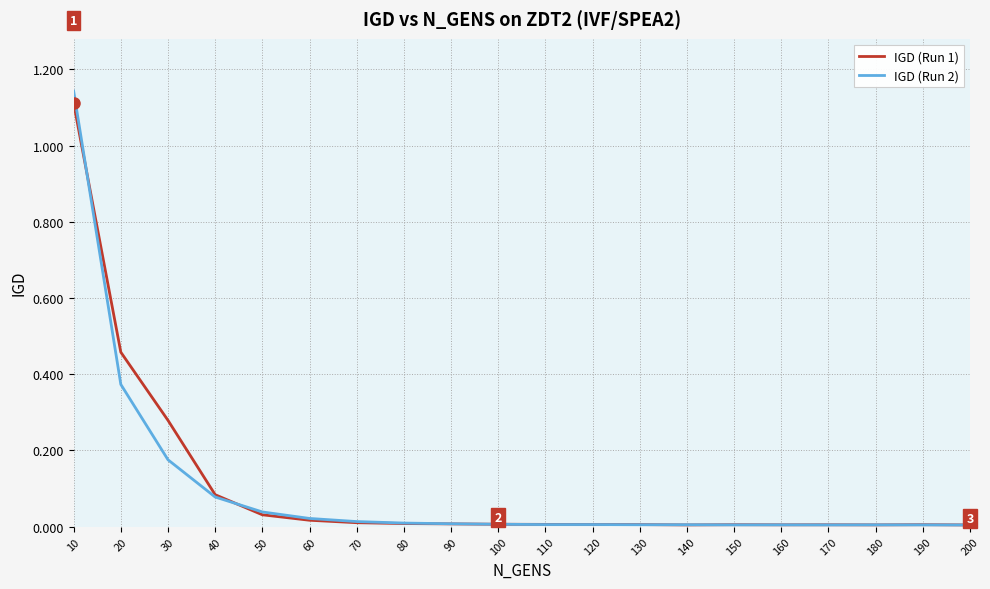

Is the value of IGD (Run 2) at 110 greater than the value of IGD (Run 1) at 20?

No